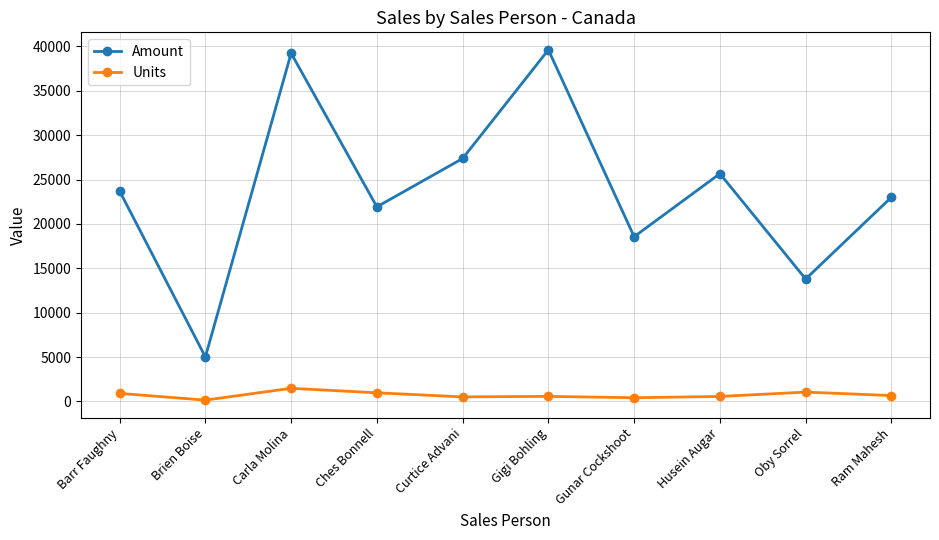

Where is the first local maximum for Amount?

Carla Molina